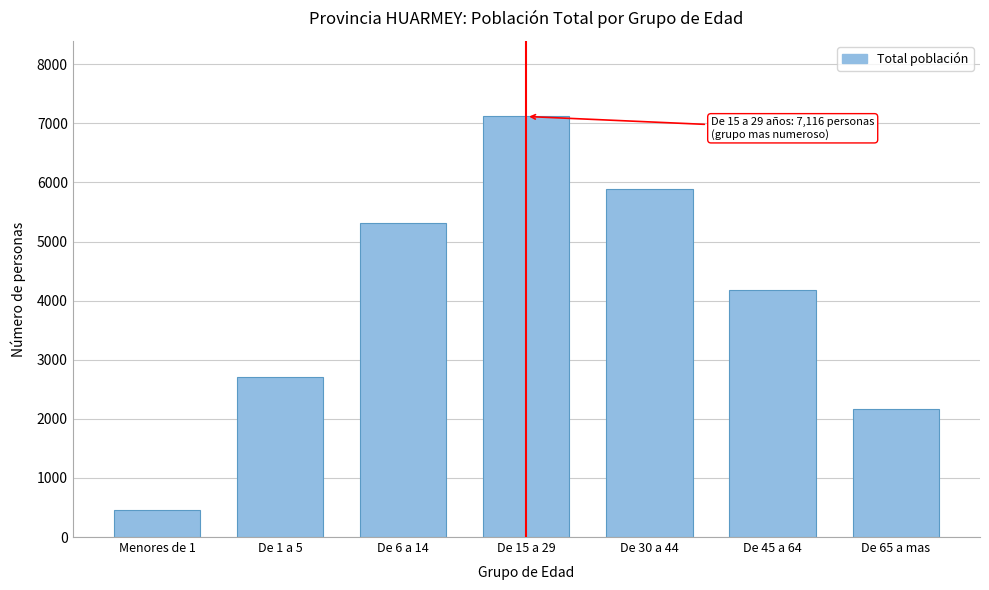

Reading left to right, extract all data points from this chart.

Menores de 1=450	De 1 a 5=2703	De 6 a 14=5318	De 15 a 29=7116	De 30 a 44=5884	De 45 a 64=4181	De 65 a mas=2168